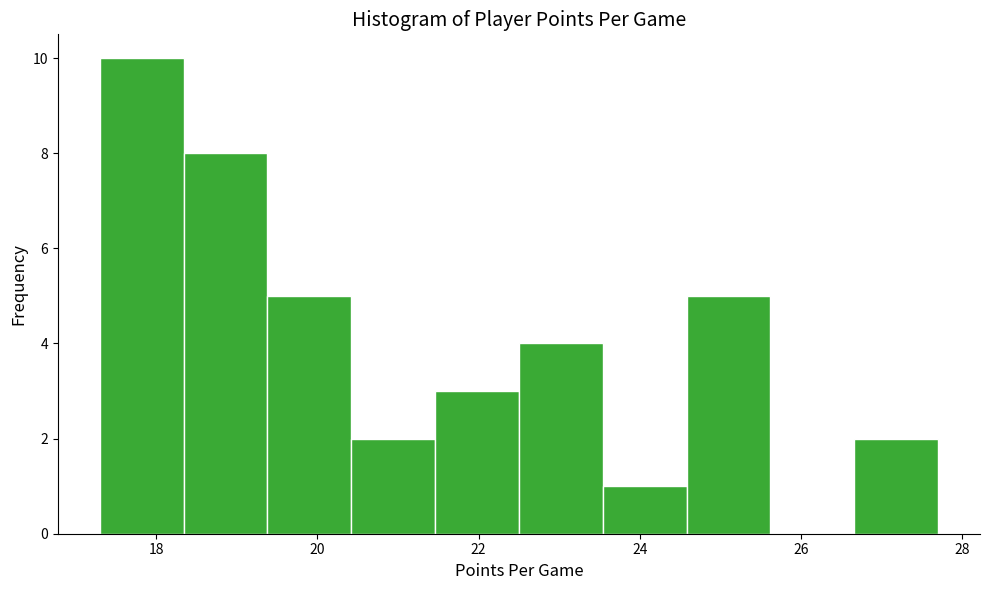

Reading left to right, list every bar in this chart as the range it spans on the x-axis followed by its height. Neither the bar edges nor the heights are printed on the chart, so give them approximately, as read against the axes.

17.30 to 18.34: 10
18.34 to 19.38: 8
19.38 to 20.42: 5
20.42 to 21.46: 2
21.46 to 22.50: 3
22.50 to 23.54: 4
23.54 to 24.58: 1
24.58 to 25.62: 5
25.62 to 26.66: 0
26.66 to 27.70: 2